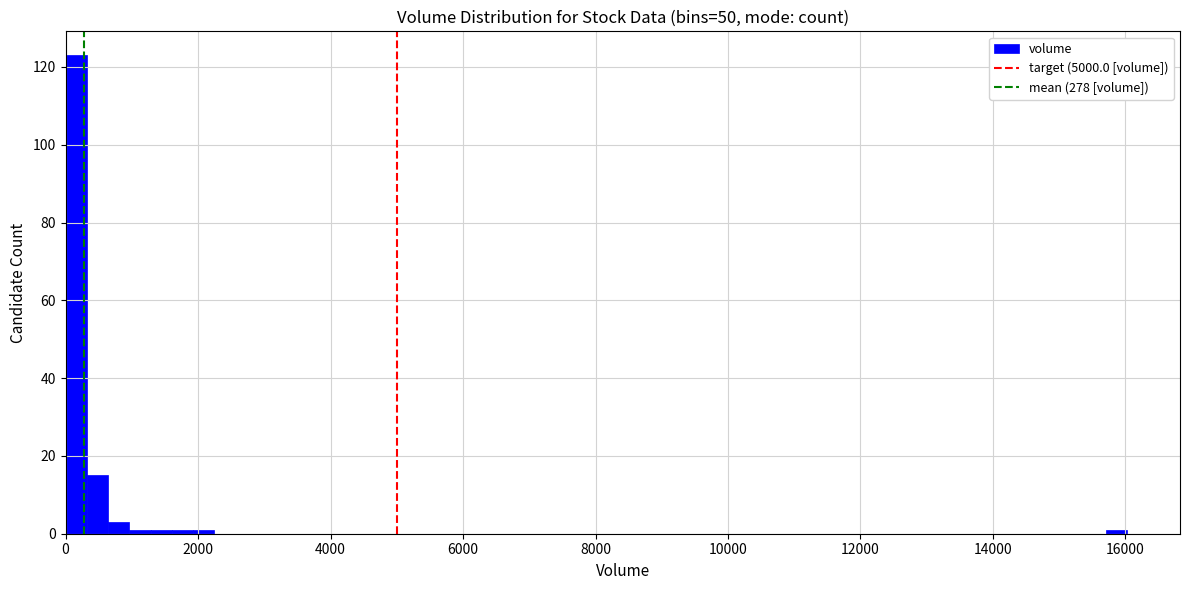

Around what value on the x-axis is the tallest bar? Give the approximate position of its centre, as read against the axis.

200